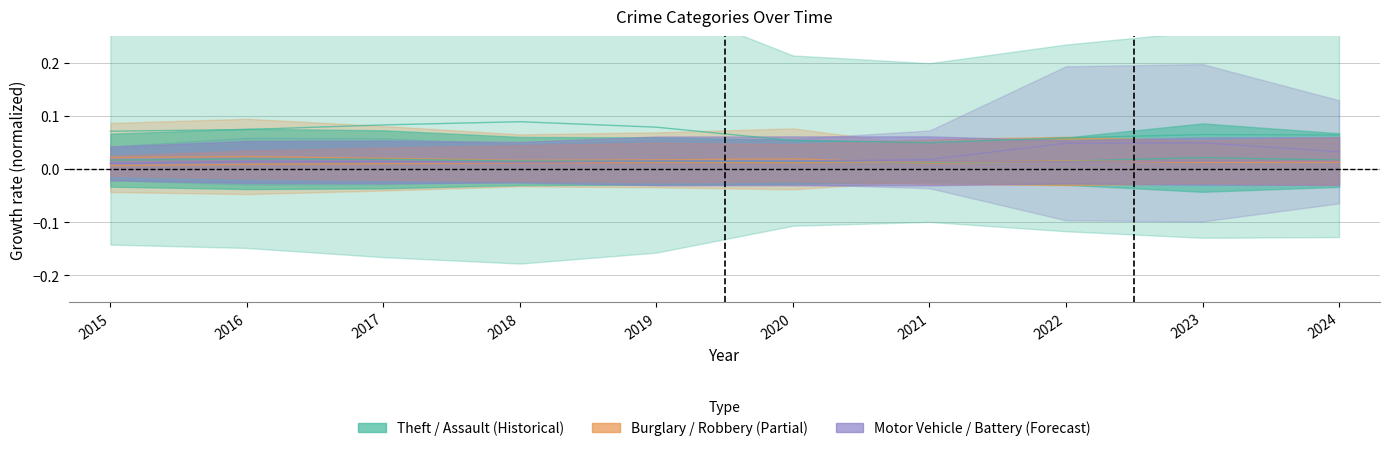

At which category is the sum across all series the highest?

2023